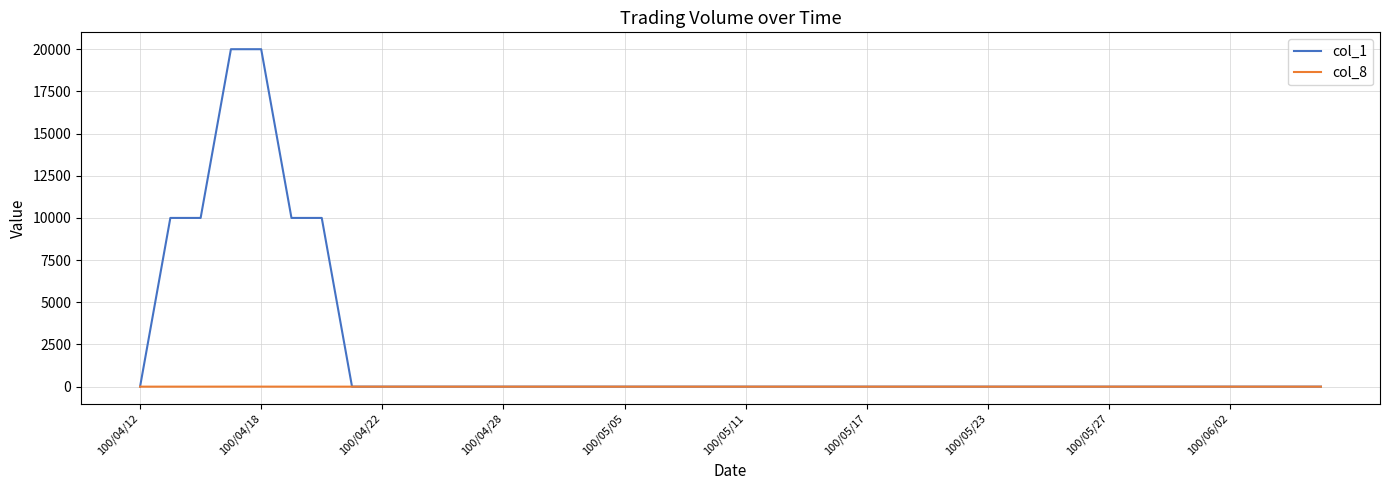

What is the greatest value displayed?

20000